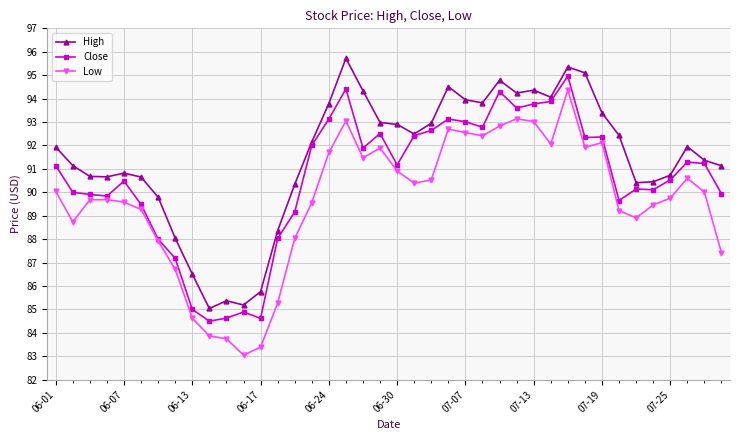

Rank the series by their average value, from lowest to highest.

Low, Close, High